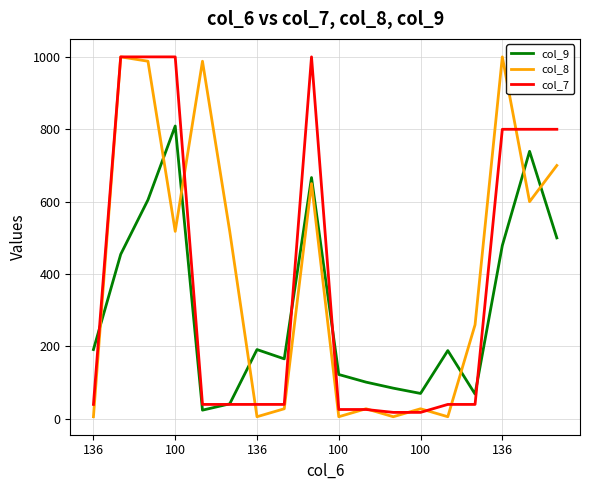

What is the highest value of the col_8 series?

1000.0